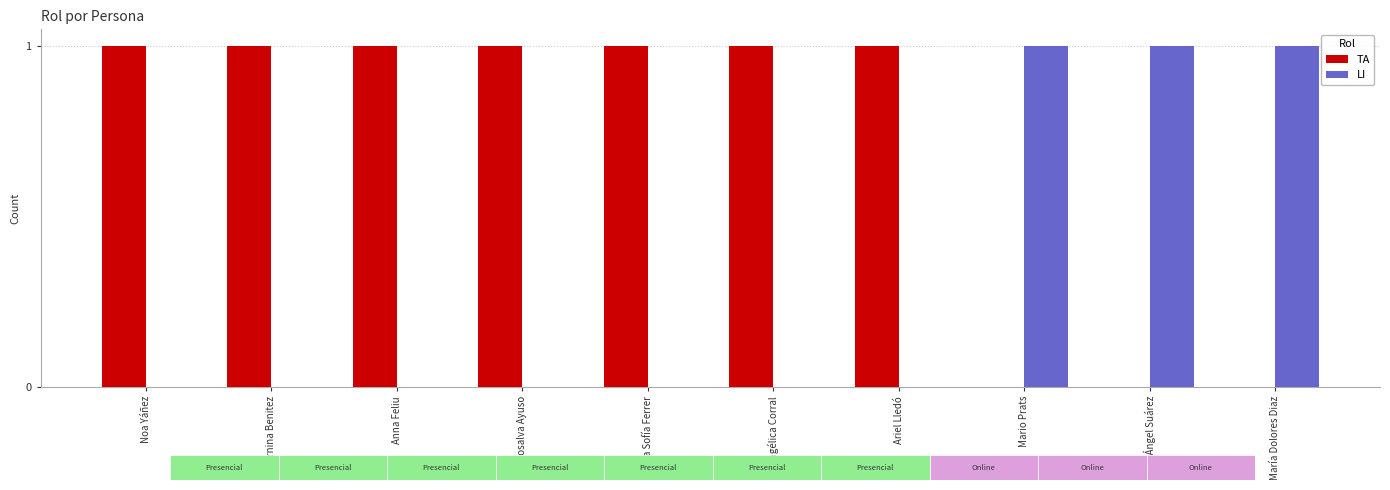

What is the label of the 8th bar from the right?

Anna Feliu